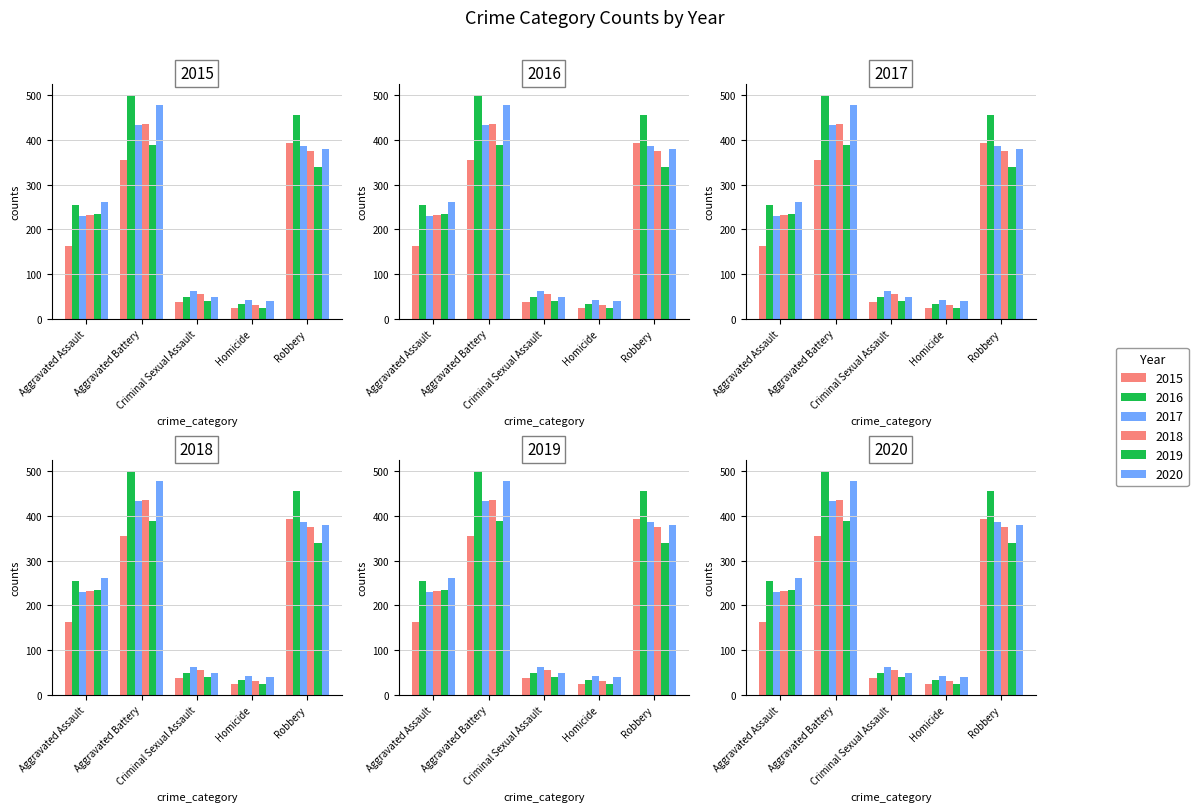

What are all the series names shown in the legend?

2015, 2016, 2017, 2018, 2019, 2020